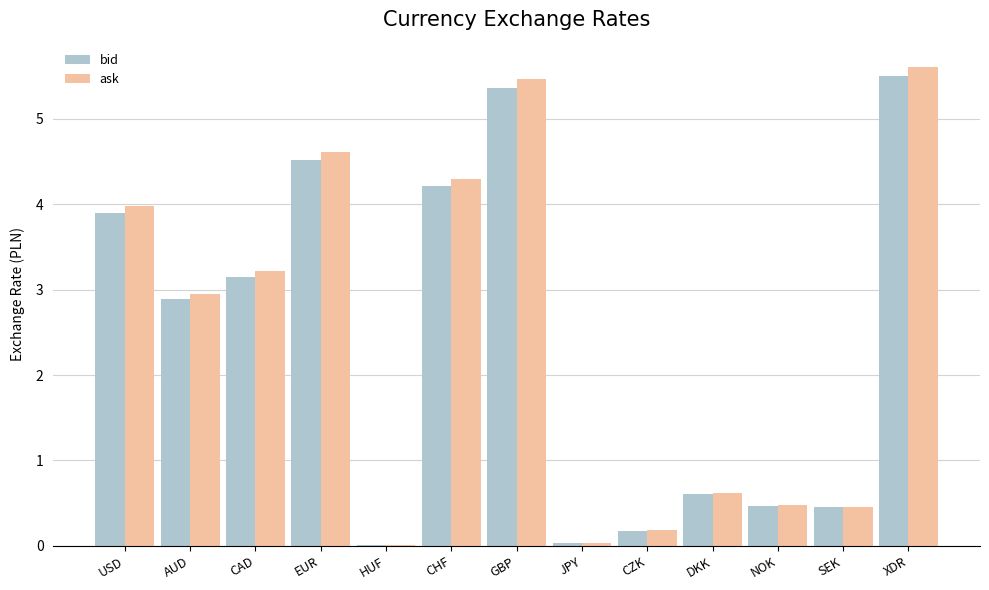

Between AUD and CHF, which series saw the biggest shift?

ask